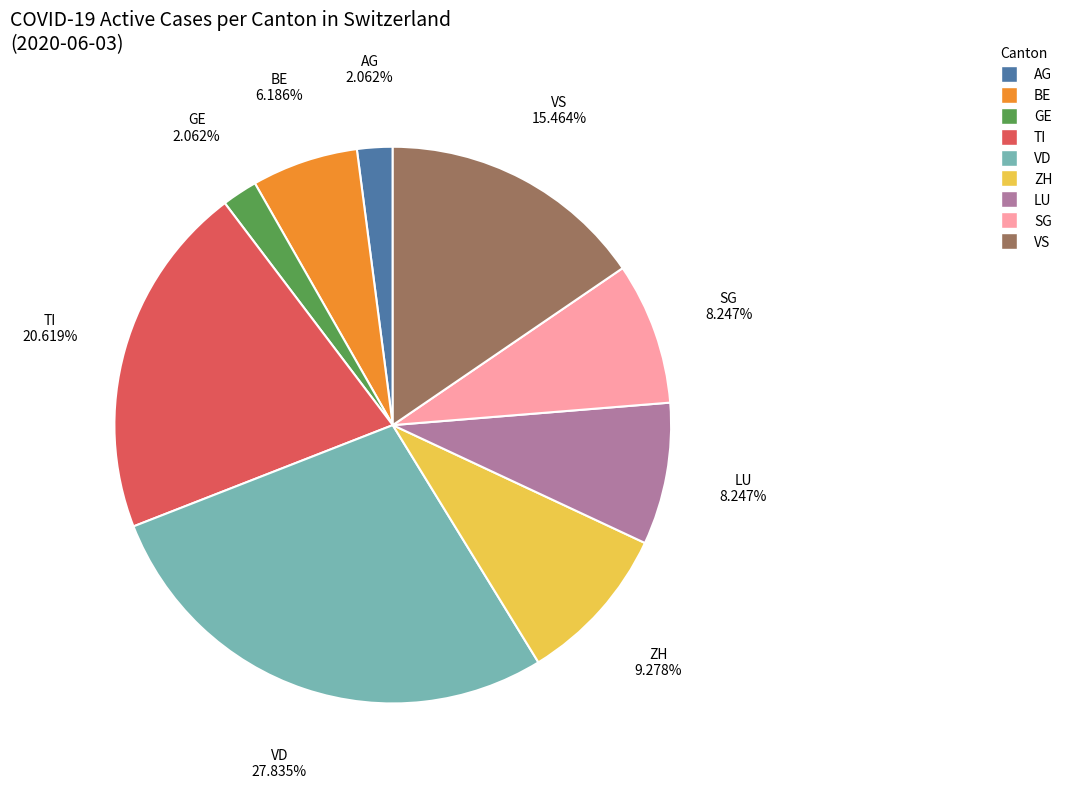

Does any single category account for the majority?

No